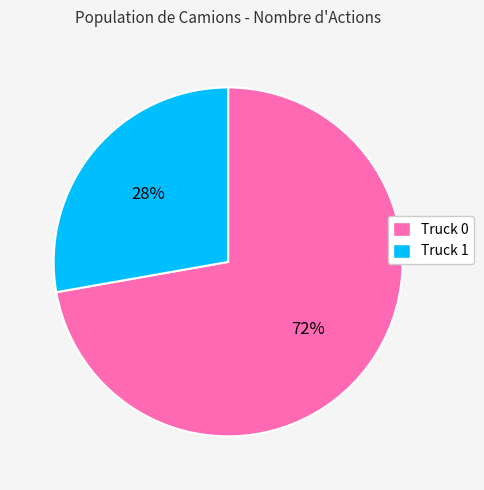

To the nearest percent, what is the combined percentage of Truck 0 and Truck 1?

100%